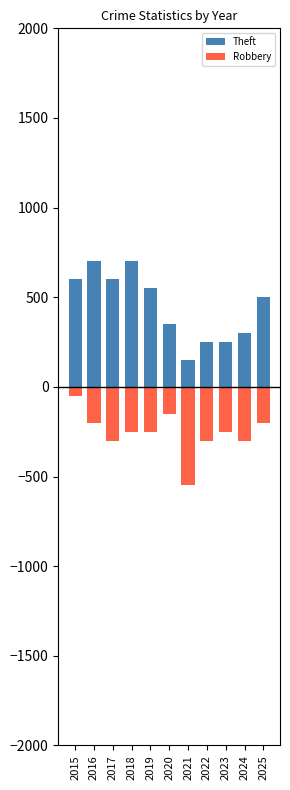

What value does the Theft series have at 2018, to the nearest 100?

700